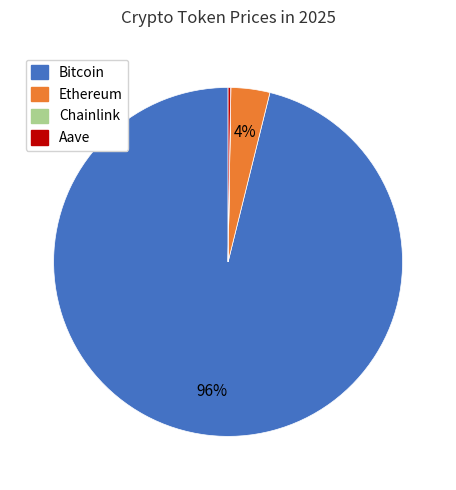

True or false: Bitcoin accounts for 96% of the total.

True